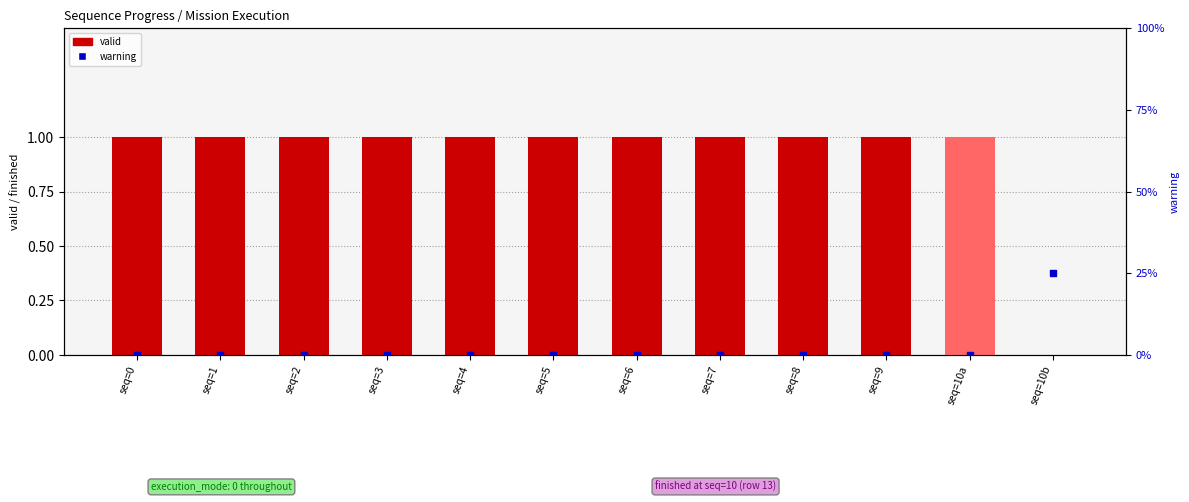

Which series reaches the maximum Y coordinate?

valid